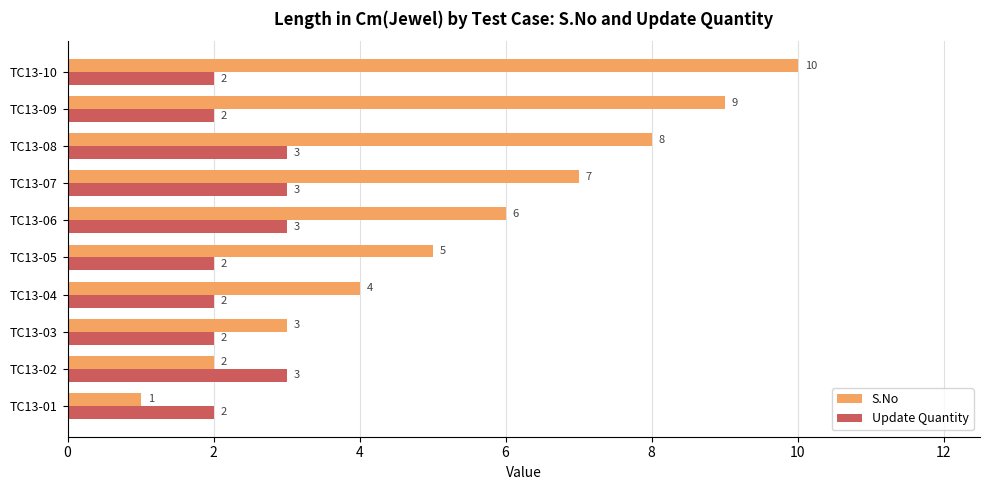

The value of S.No at TC13-01 is 1. True or false?

True